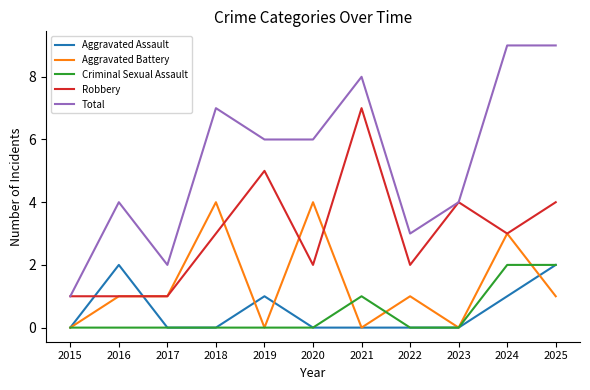

The Robbery series shows 1 at 2022. True or false?

False